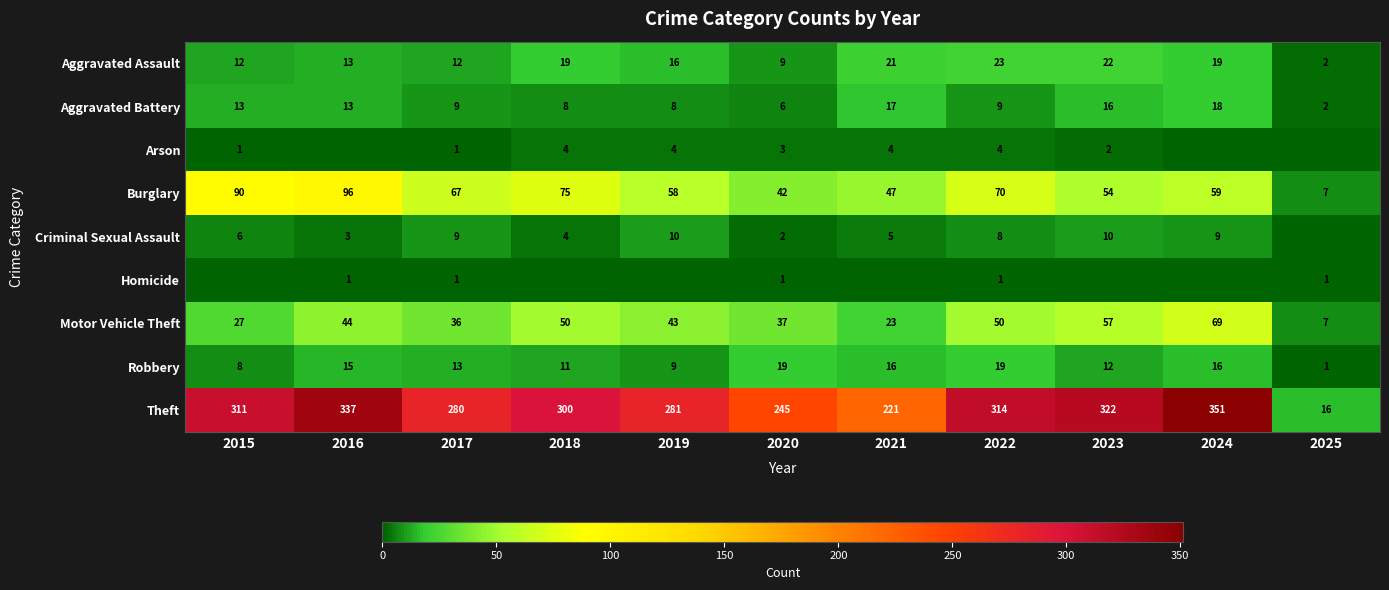

At 2022, list the series in order from smallest to largest.

Homicide, Arson, Criminal Sexual Assault, Aggravated Battery, Robbery, Aggravated Assault, Motor Vehicle Theft, Burglary, Theft